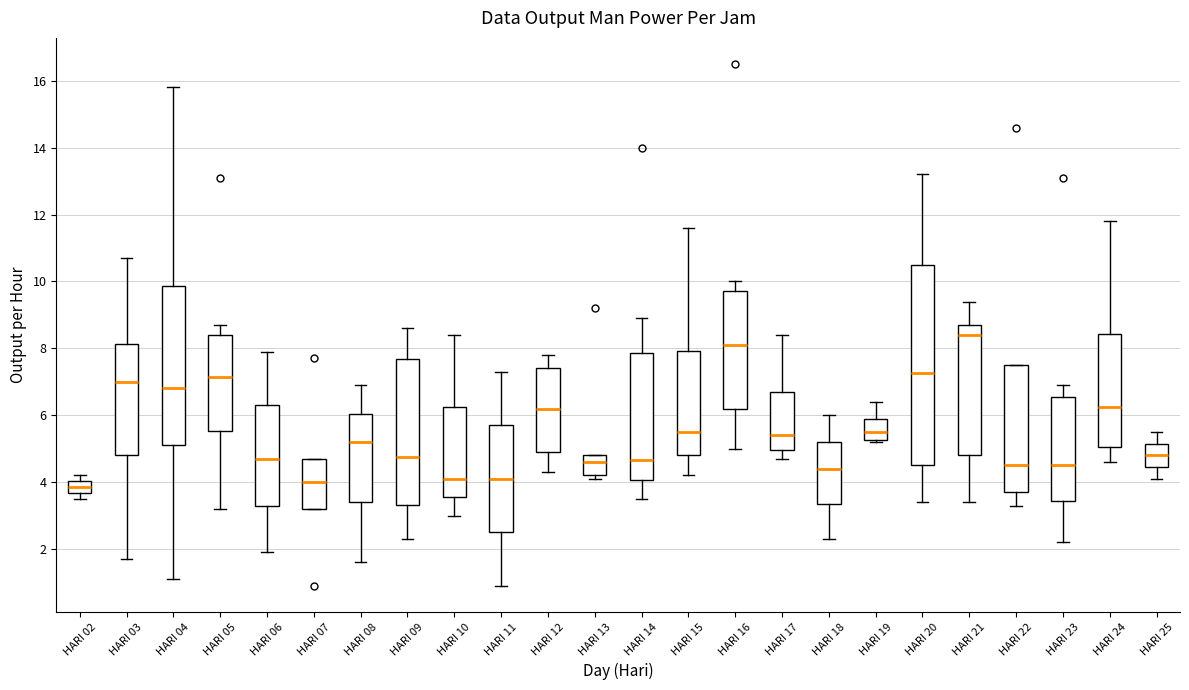

Reading left to right, read every box against the y-axis: the position of its median line, the range the box covers, and the ends of its whiskers. The values are not printed on the chart, so give them approximately, as read against the axis.

HARI 02: median 3.8, box 3.6 to 4.0, whiskers 3.6 (just below the box's lower edge) to 4.2
HARI 03: median 7.0, box 4.8 to 8.2, whiskers 1.8 to 10.8
HARI 04: median 6.8, box 5.2 to 9.8, whiskers 1.2 to 15.8
HARI 05: median 7.2, box 5.6 to 8.4, whiskers 3.2 to 8.8
HARI 06: median 4.8, box 3.4 to 6.4, whiskers 2.0 to 8.0
HARI 07: median 4.0, box 3.2 to 4.8, whiskers 3.2 to 4.8
HARI 08: median 5.2, box 3.4 to 6.0, whiskers 1.6 to 7.0
HARI 09: median 4.8, box 3.4 to 7.6, whiskers 2.4 to 8.6
HARI 10: median 4.2, box 3.6 to 6.2, whiskers 3.0 to 8.4
HARI 11: median 4.2, box 2.6 to 5.8, whiskers 1.0 to 7.4
HARI 12: median 6.2, box 5.0 to 7.4, whiskers 4.4 to 7.8
HARI 13: median 4.6, box 4.2 to 4.8, whiskers 4.2 (just below the box's lower edge) to 4.8
HARI 14: median 4.6, box 4.0 to 7.8, whiskers 3.6 to 9.0
HARI 15: median 5.6, box 4.8 to 8.0, whiskers 4.2 to 11.6
HARI 16: median 8.2, box 6.2 to 9.8, whiskers 5.0 to 10.0
HARI 17: median 5.4, box 5.0 to 6.8, whiskers 4.8 to 8.4
HARI 18: median 4.4, box 3.4 to 5.2, whiskers 2.4 to 6.0
HARI 19: median 5.6, box 5.2 to 5.8, whiskers 5.2 (just below the box's lower edge) to 6.4
HARI 20: median 7.2, box 4.6 to 10.6, whiskers 3.4 to 13.2
HARI 21: median 8.4, box 4.8 to 8.8, whiskers 3.4 to 9.4
HARI 22: median 4.6, box 3.8 to 7.6, whiskers 3.4 to 7.6
HARI 23: median 4.6, box 3.4 to 6.6, whiskers 2.2 to 7.0
HARI 24: median 6.2, box 5.0 to 8.4, whiskers 4.6 to 11.8
HARI 25: median 4.8, box 4.4 to 5.2, whiskers 4.2 to 5.6